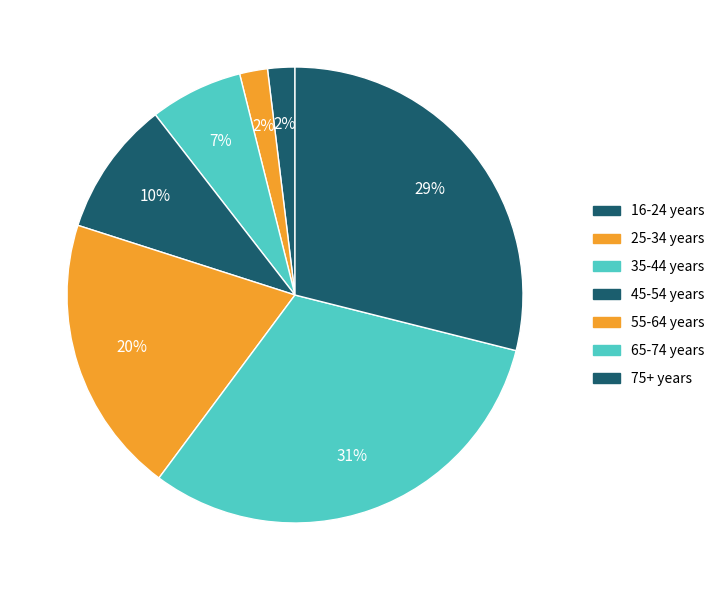

Count the number of slices in the pie.

7